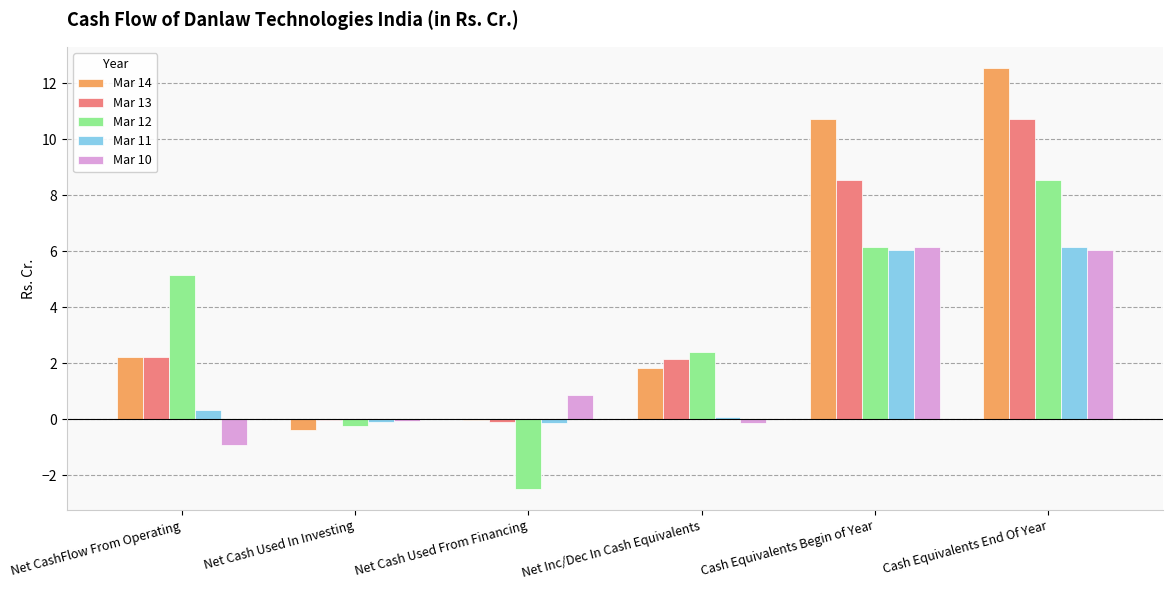

What is the sum of all Mar 12 values?

19.6